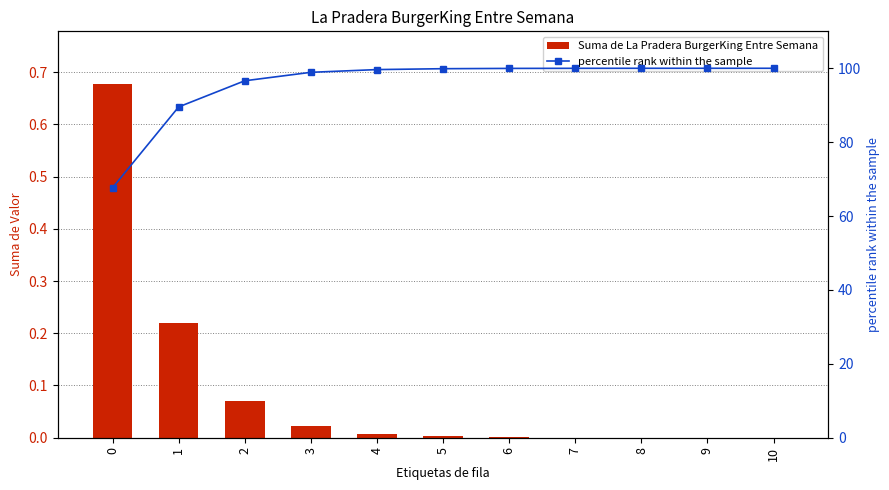

What is the spread (max minus min) of values at 4?

99.6